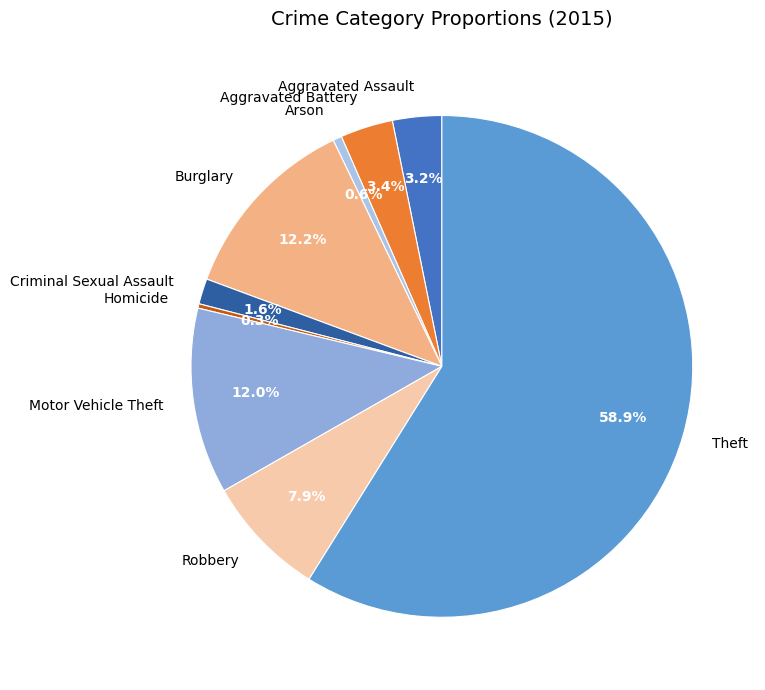

Is there any slice that represents more than half of the pie?

Yes